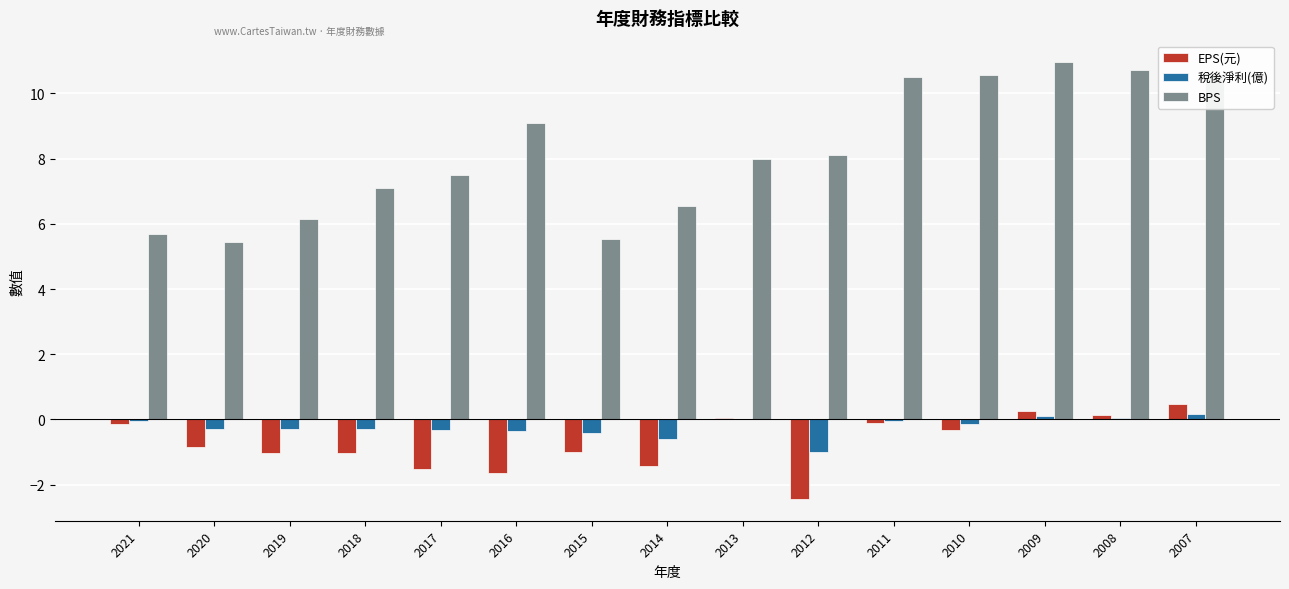

Is the value of 稅後淨利(億) at 2018 greater than the value of BPS at 2009?

No